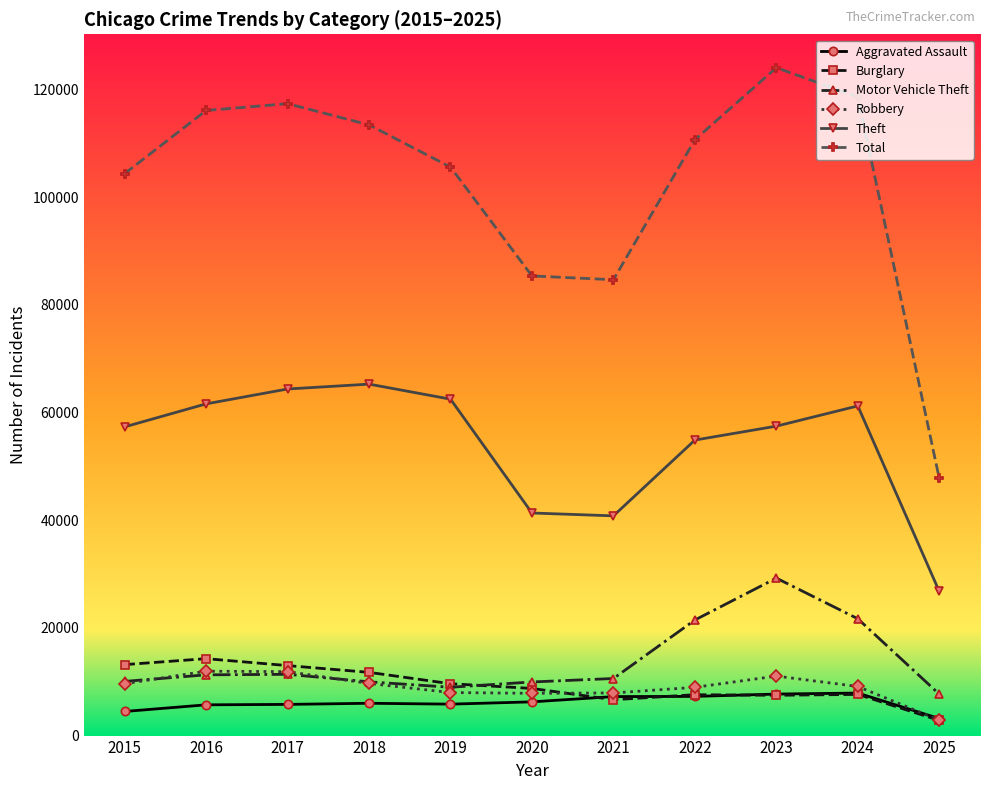

True or false: Motor Vehicle Theft and Aggravated Assault intersect in this chart.

False